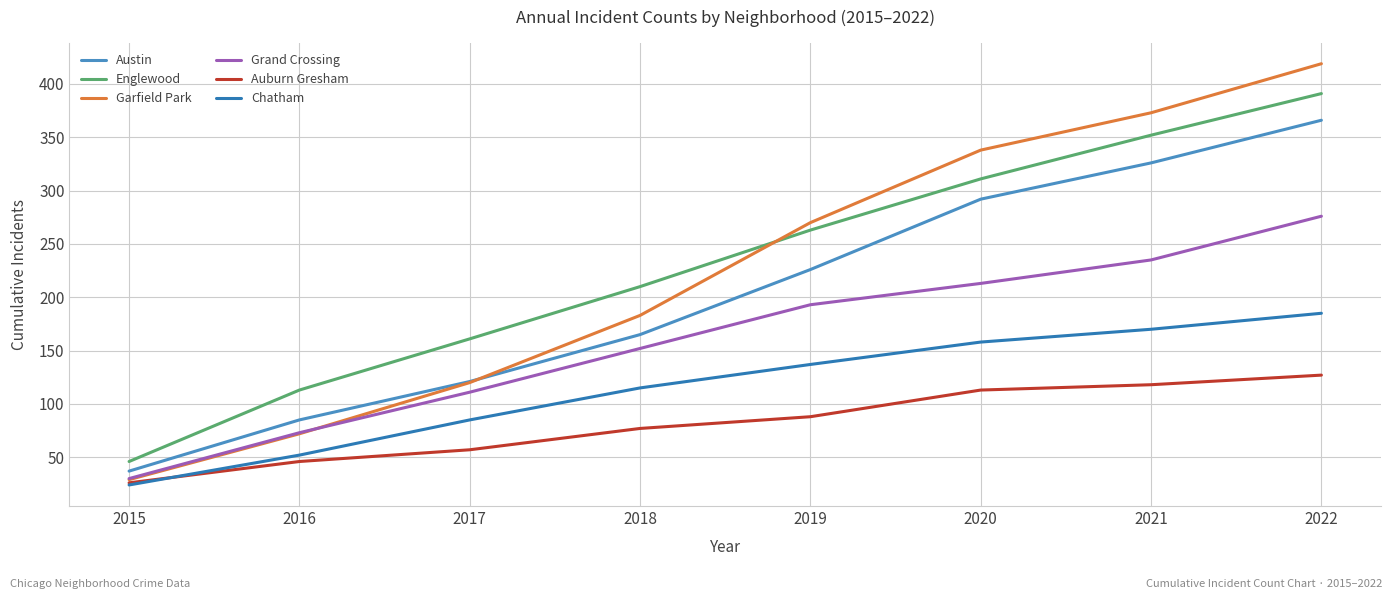

How many lines are shown in the chart?

6